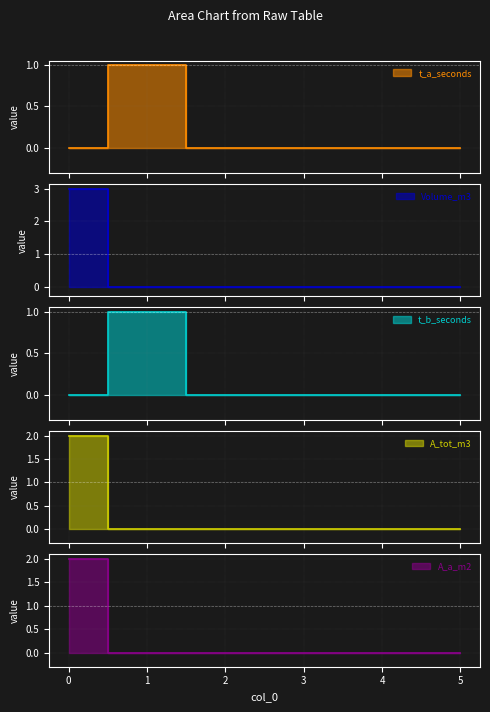

Which series has the largest range (max minus min)?

Volume_m3